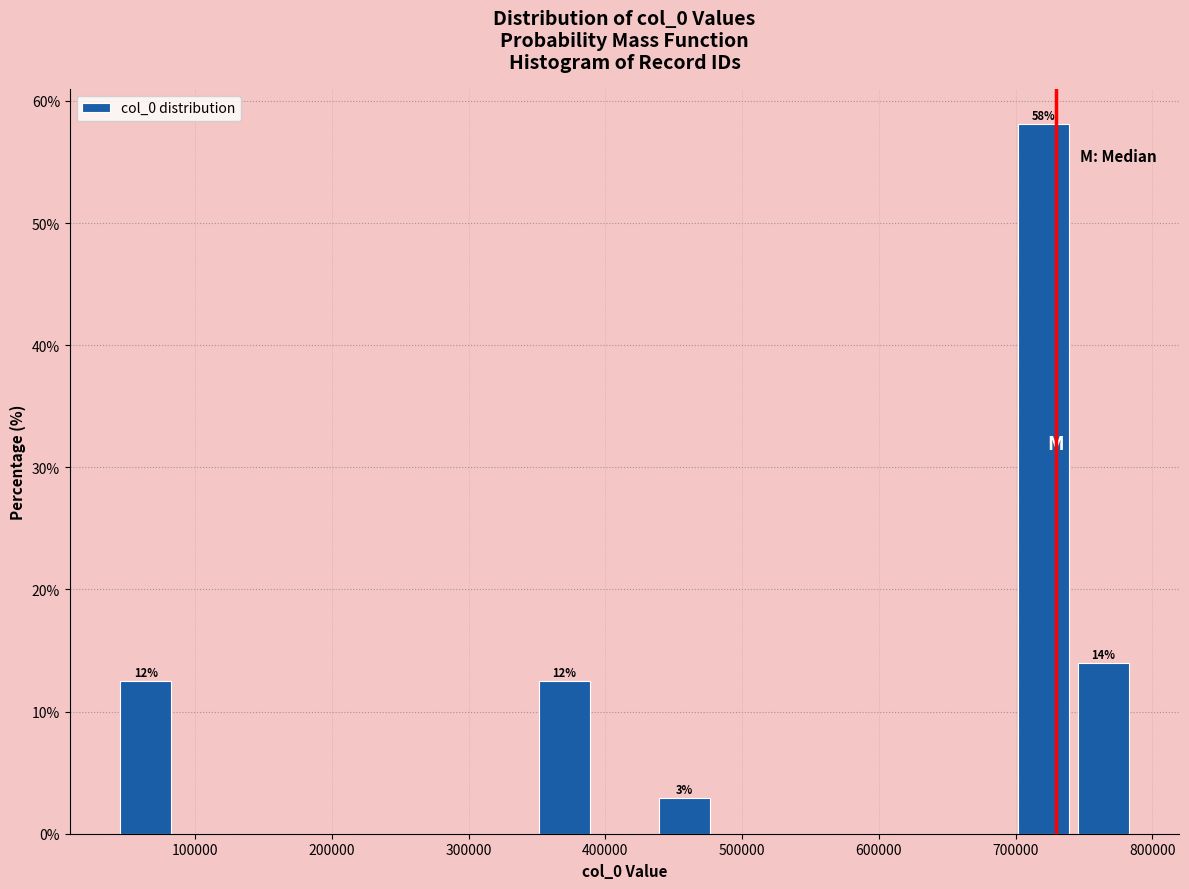

Over which range of the x-axis is the bar tallest?

700000 to 740000